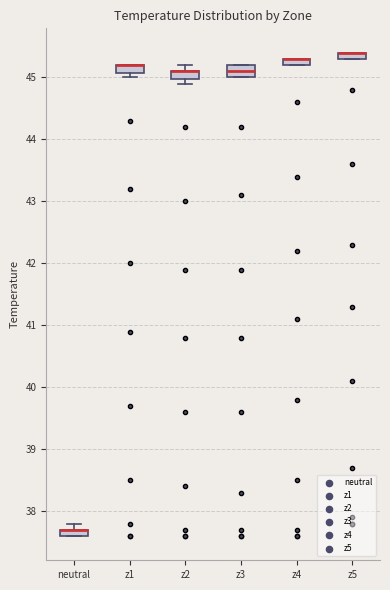

Where is the upper edge of the box for z4 on the y-axis? The values are not printed on the chart, so give them approximately, as read against the axis.

45.3